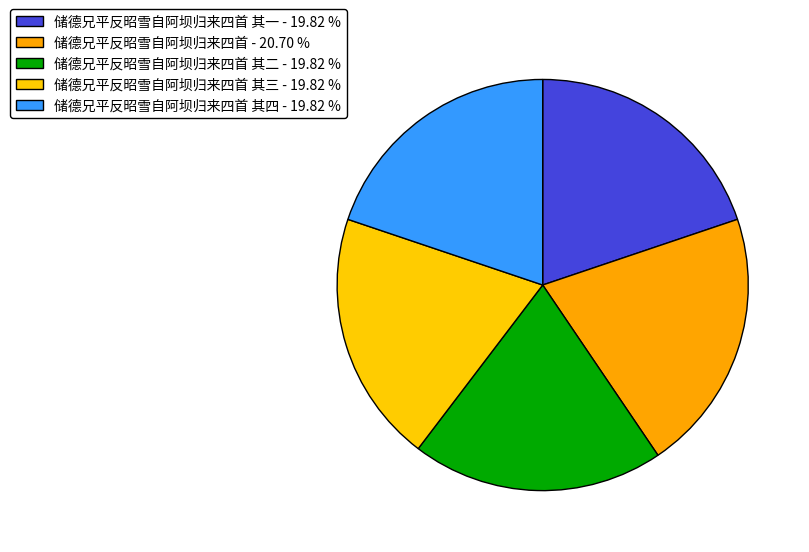

How many slices are in this pie chart?

5